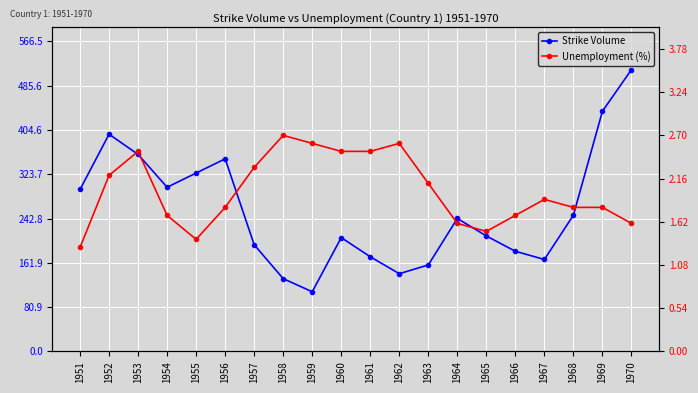

What is the difference between the highest and lowest values at 1959?

106.4